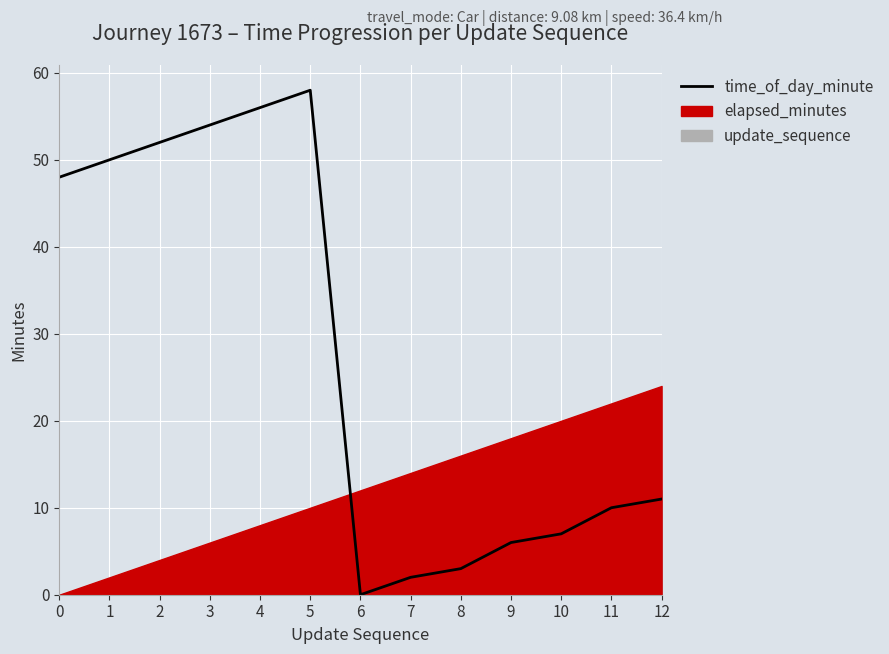

What is the maximum value shown in the chart?

58